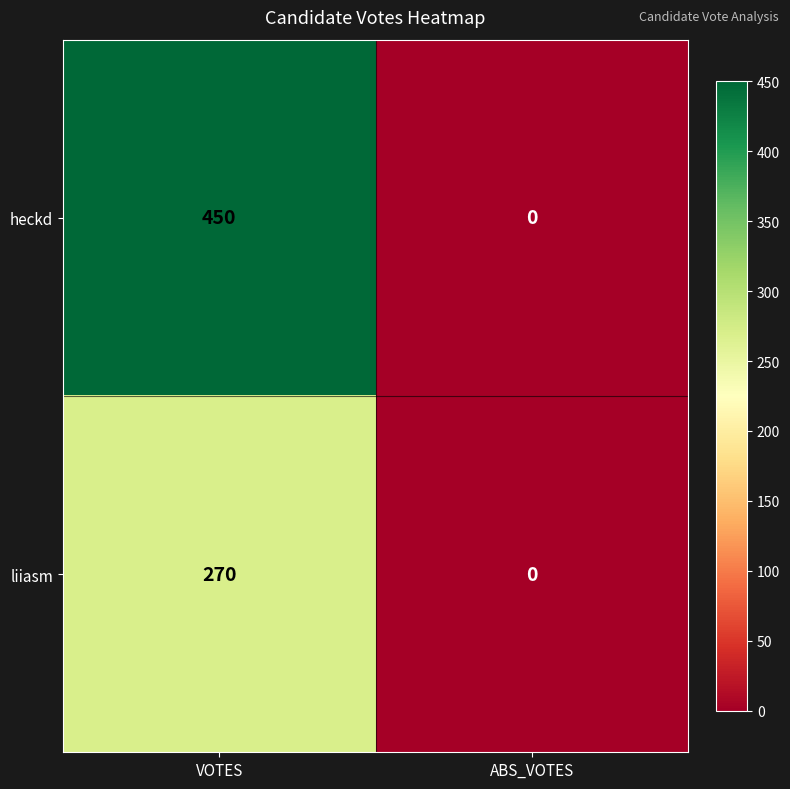

Which label corresponds to the smallest value in the chart?

ABS_VOTES